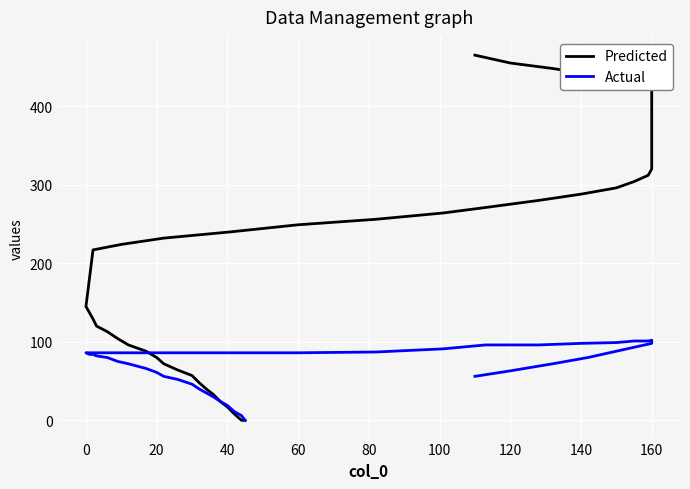

How many values in the Predicted series are below 217?

20